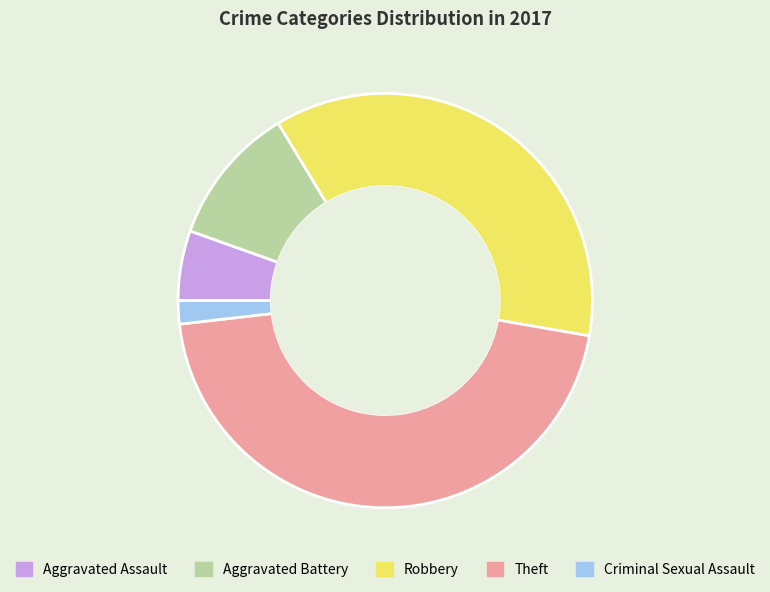

Count the number of slices in the pie.

5